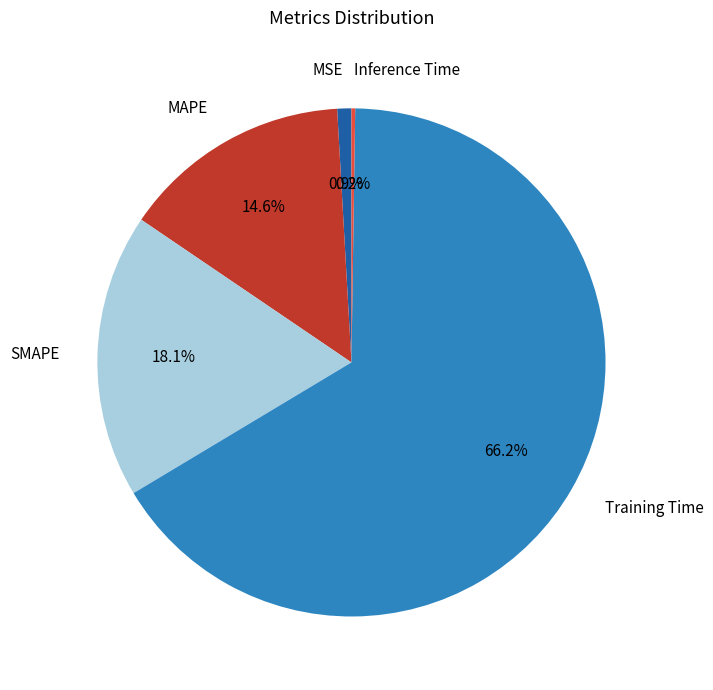

True or false: MAPE accounts for 25% of the total.

False